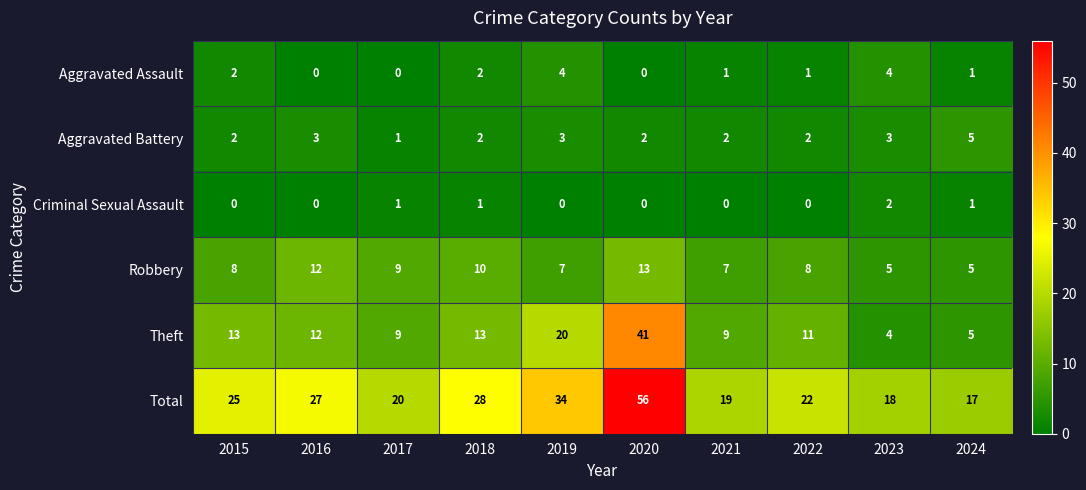

What is the spread (max minus min) of values at 2024?

16